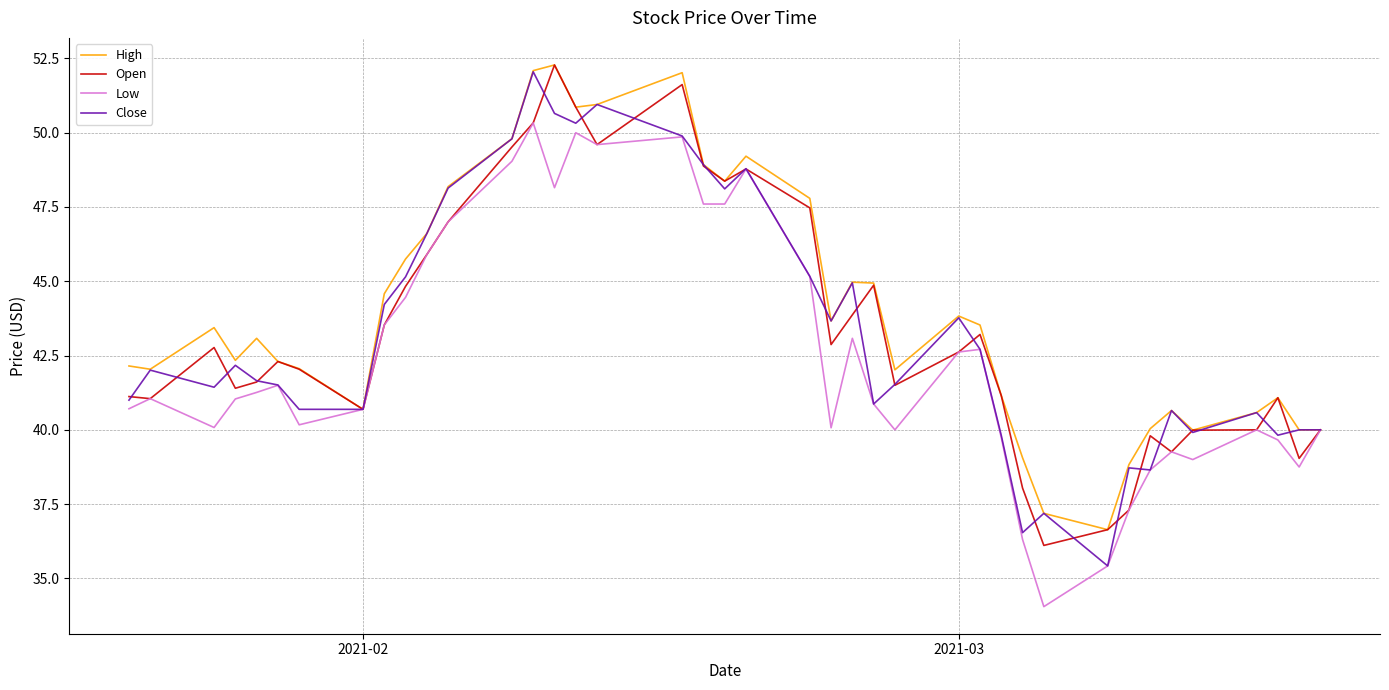

What is the minimum value for Open?

36.1